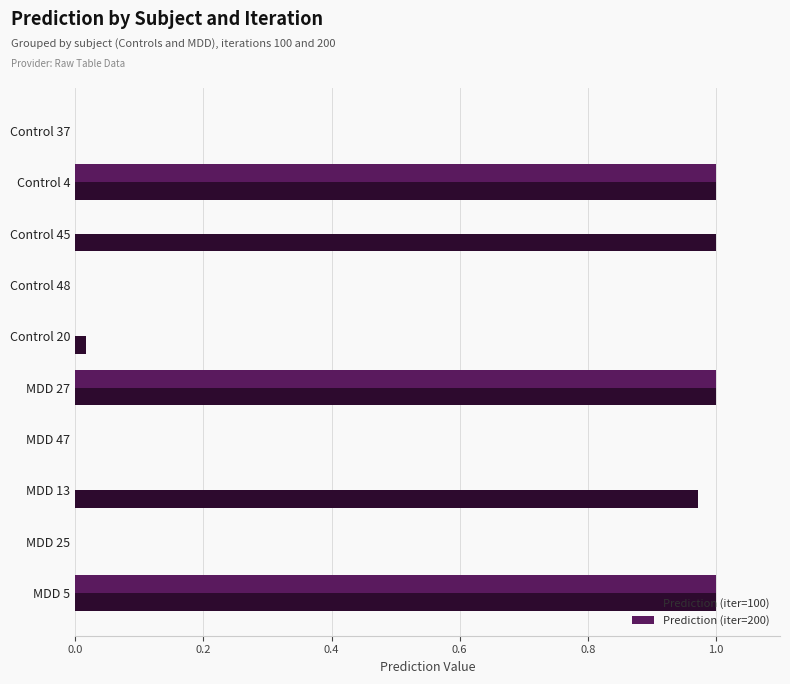

True or false: Prediction (iter=200) has a value of 1.0 at MDD 27.

True